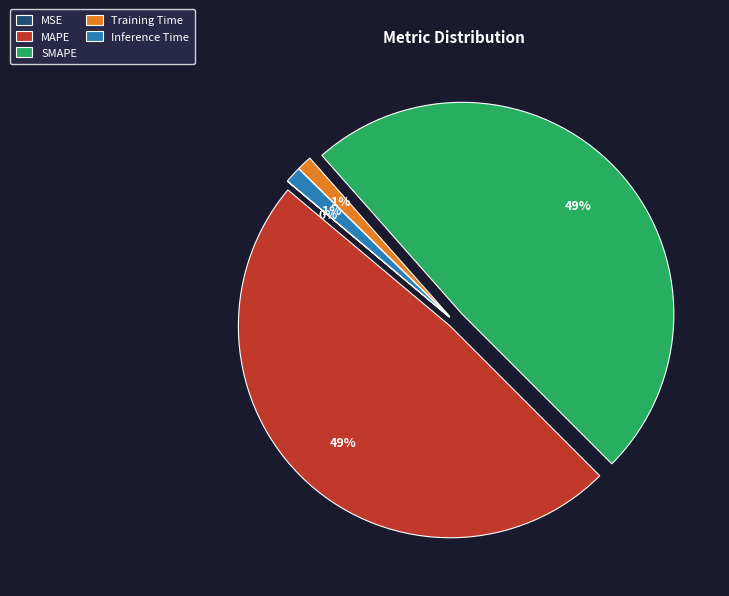

Do Training Time and Inference Time together represent more than half of the pie?

No